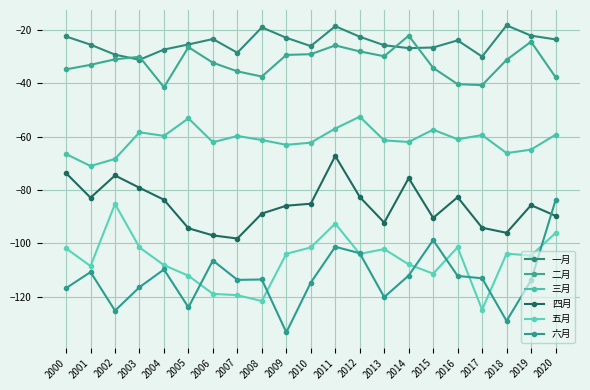

What is the difference between the 五月 values at 2011 and 2006?

26.4